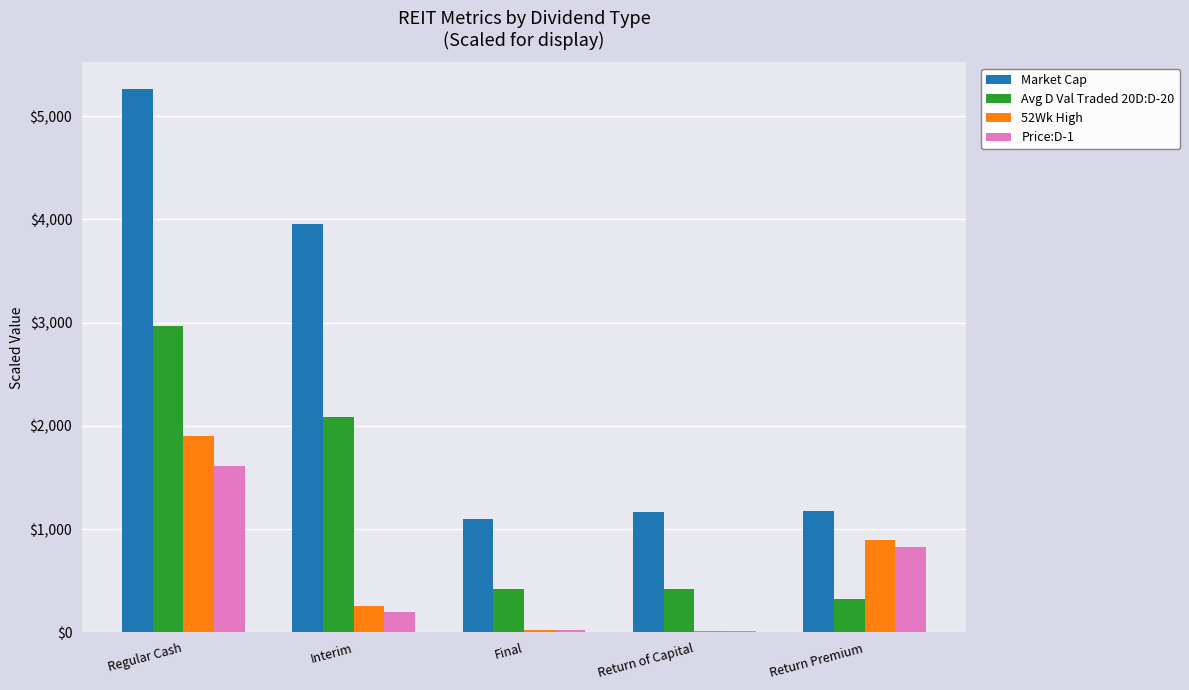

At which category is the sum across all series the highest?

Regular Cash